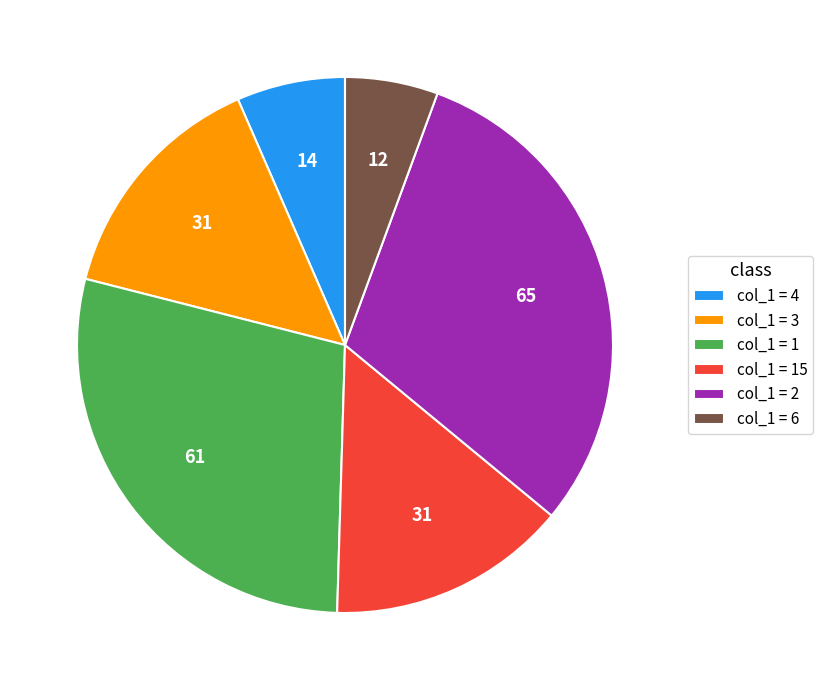

Is there any slice that represents more than half of the pie?

No